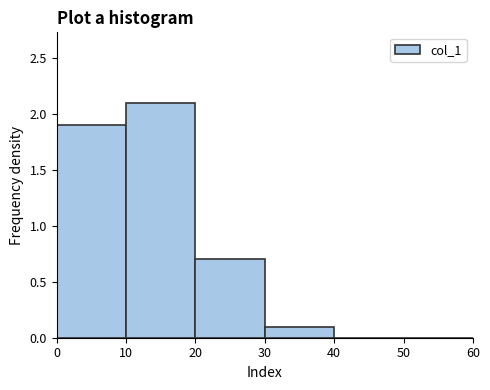

How tall is the bar that spans 20 to 30 on the x-axis? The values are not printed on the chart, so give them approximately, as read against the axis.

0.7